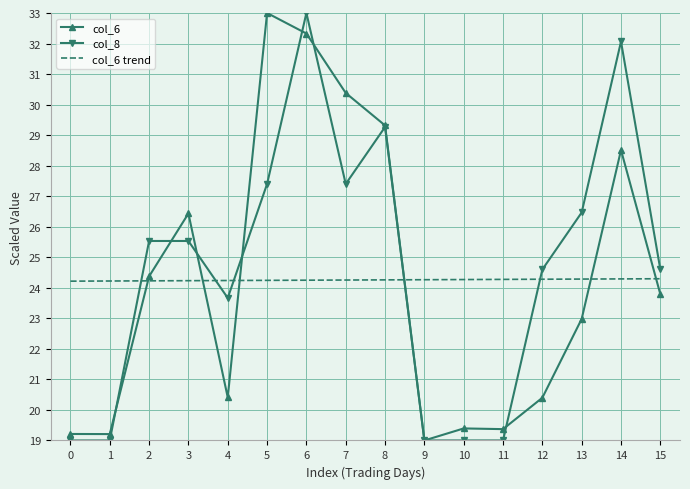

The col_6 trend series shows 40.9 at 5. True or false?

False